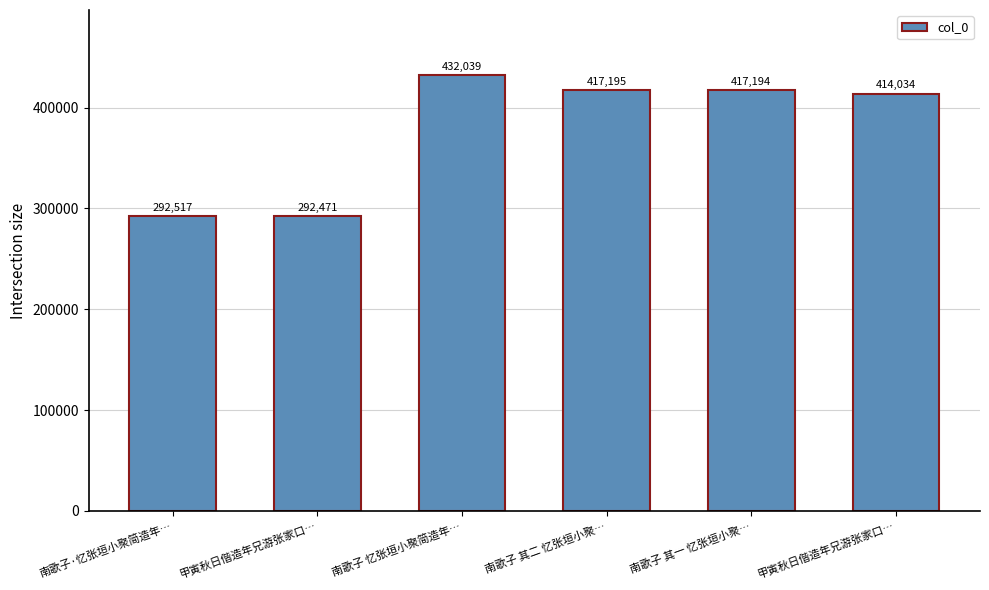

What is the smallest value displayed?

292471